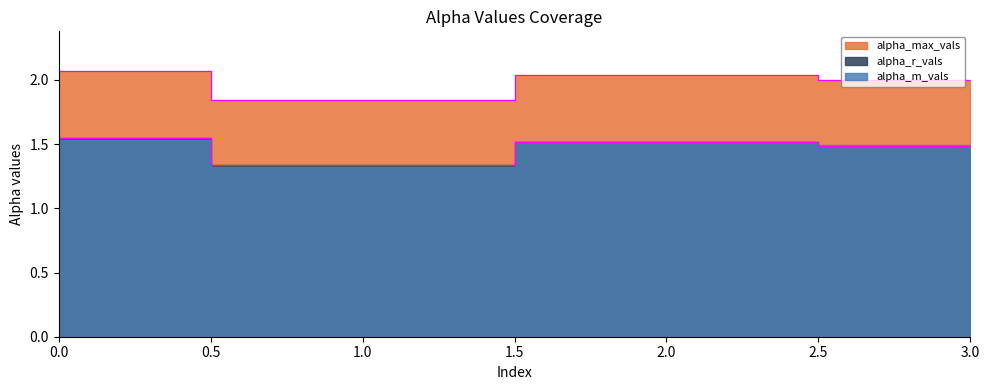

True or false: alpha_r_vals and alpha_max_vals intersect in this chart.

False